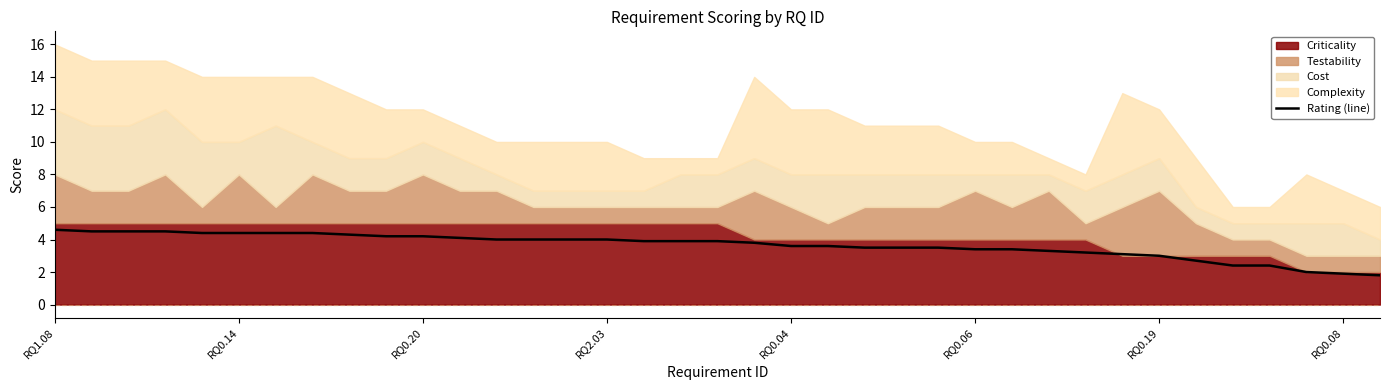

What is the sum of the values at 23 and 22?

7.0